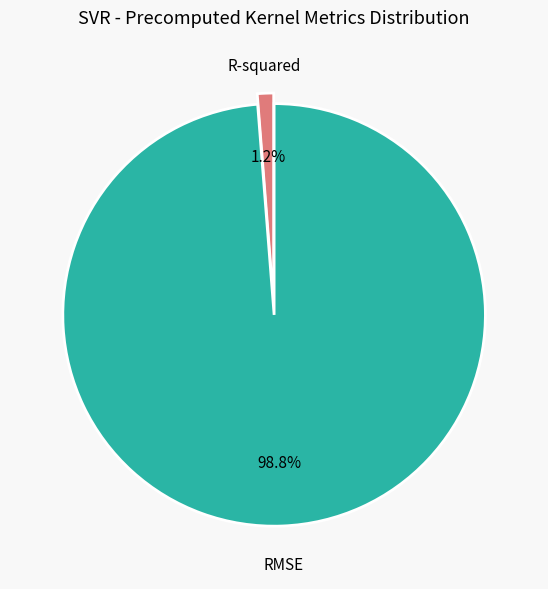

Which has a higher value, RMSE or R-squared?

RMSE